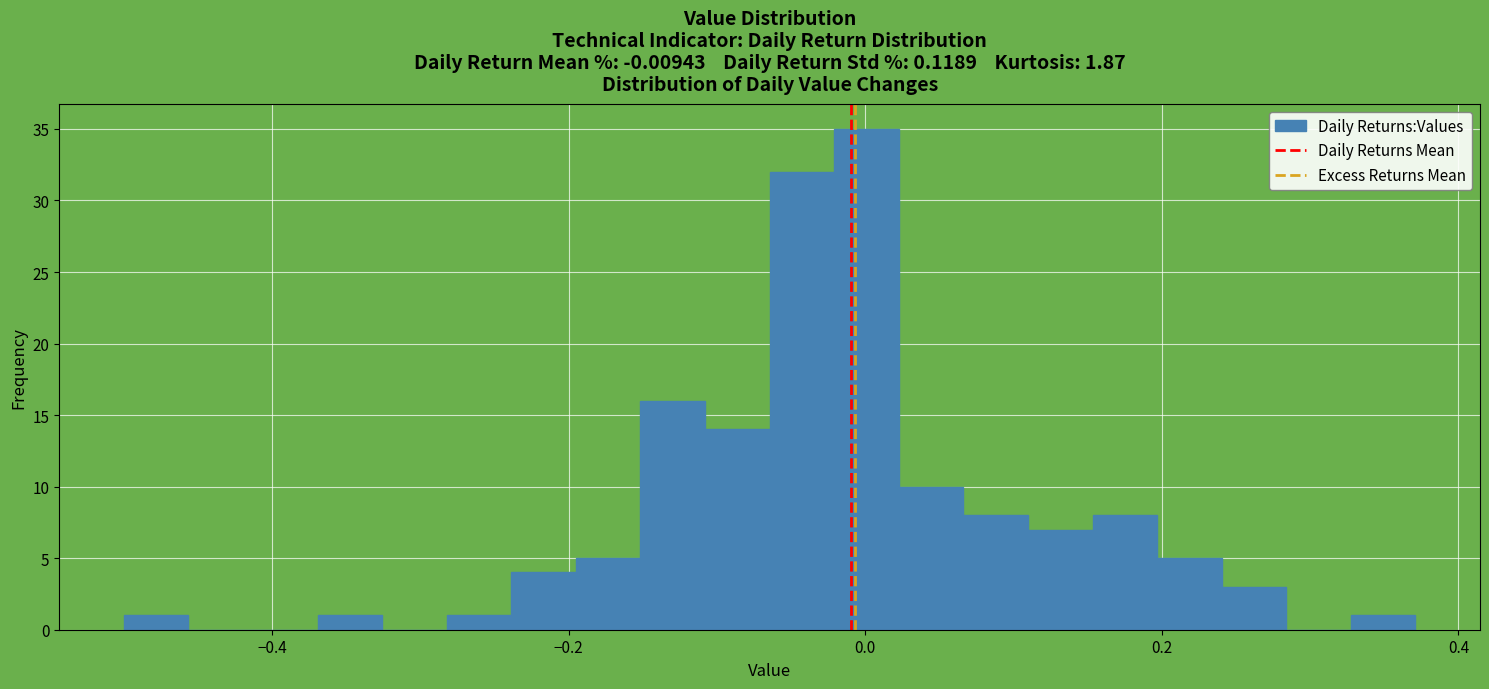

Read against the x-axis, roughly where is the centre of the tallest bar?

0.00